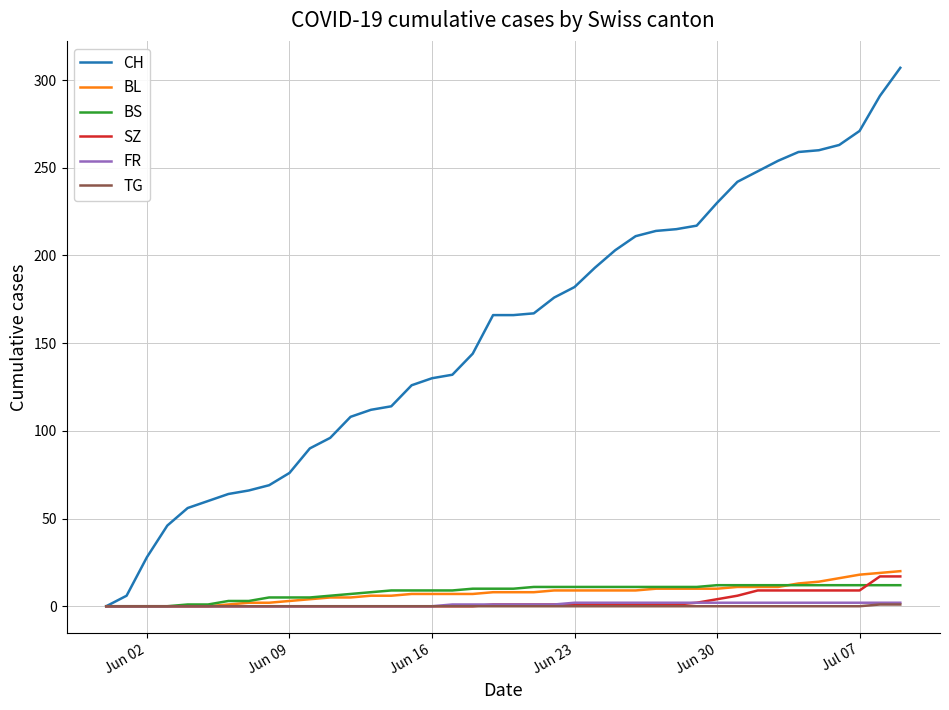

Which series has the largest total across all categories?

CH